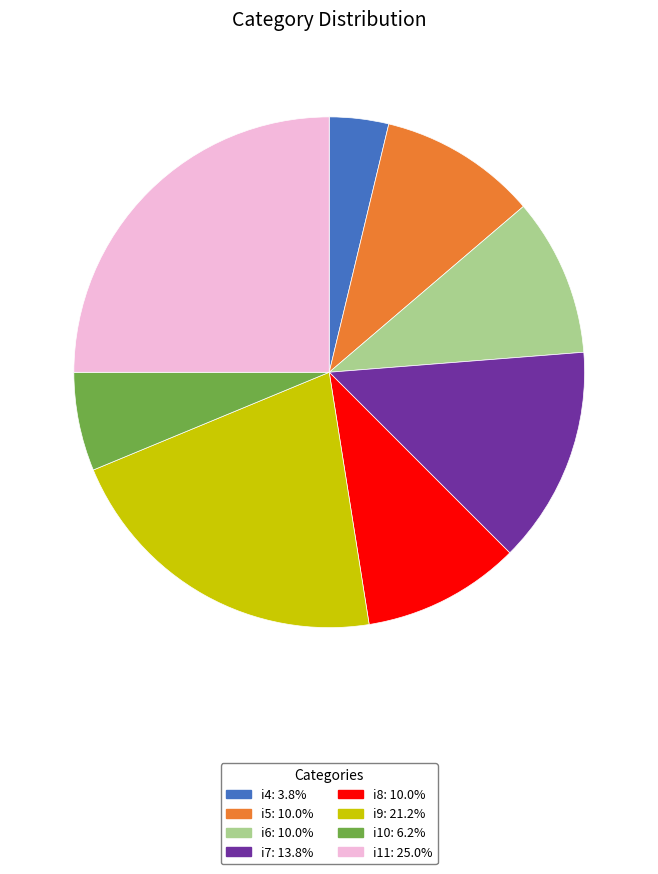

Approximately how many times larger is the value at i9 compared to i10?

3.4